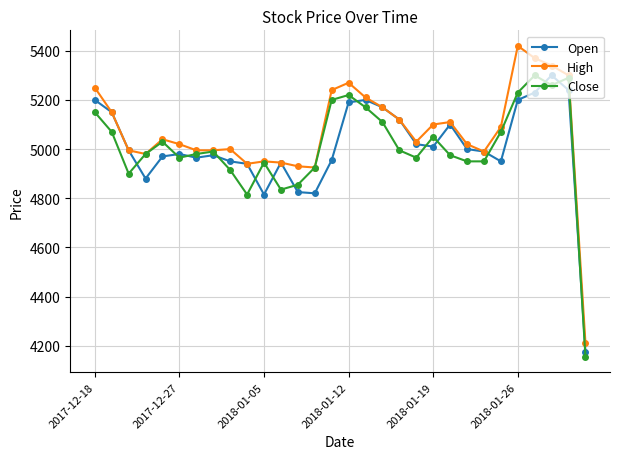

What is the maximum value shown in the chart?

5420